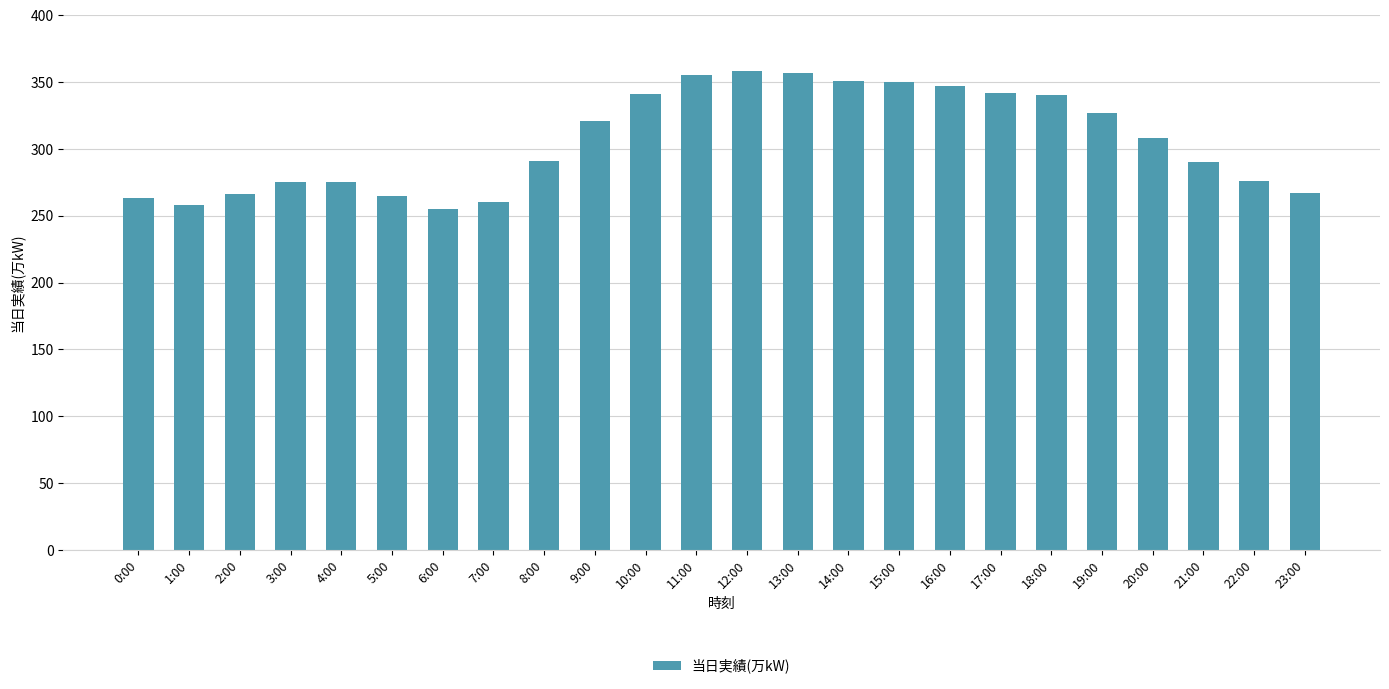

What is the difference between the values at 18:00 and 2:00?

74